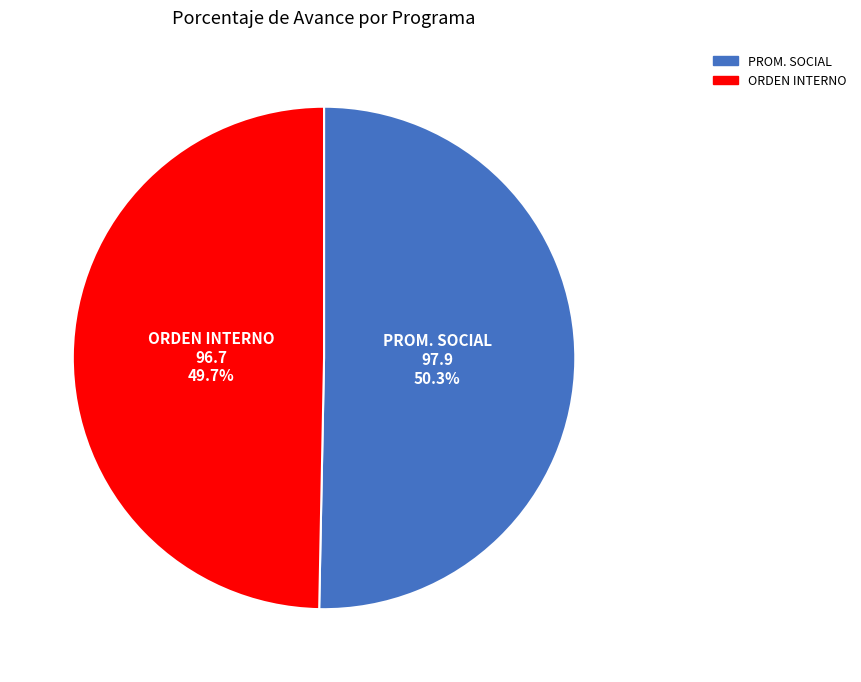

Is there any slice that represents more than half of the pie?

Yes